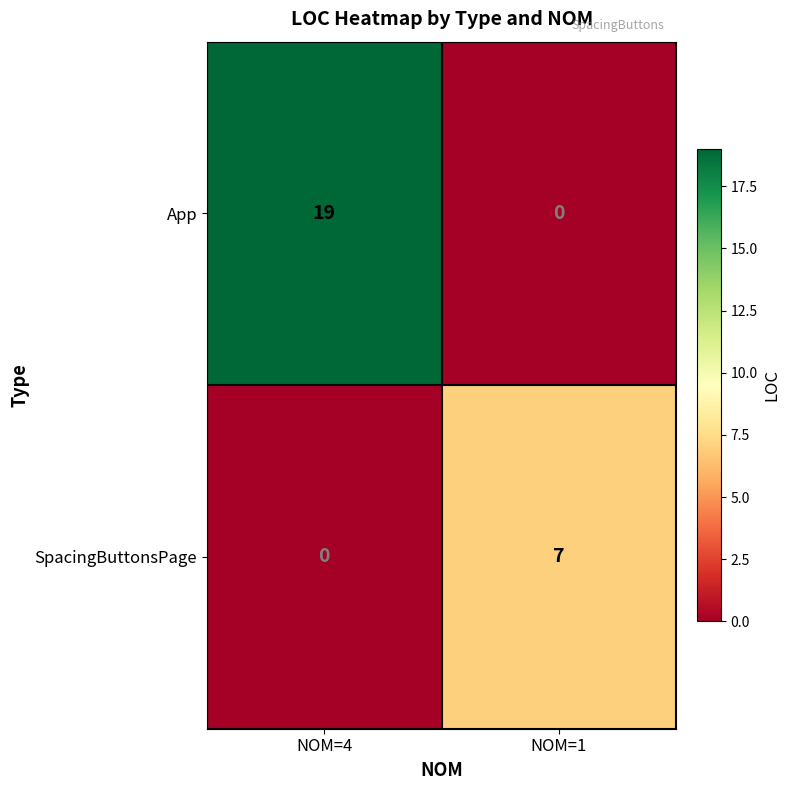

What is the sum of all SpacingButtonsPage values?

7